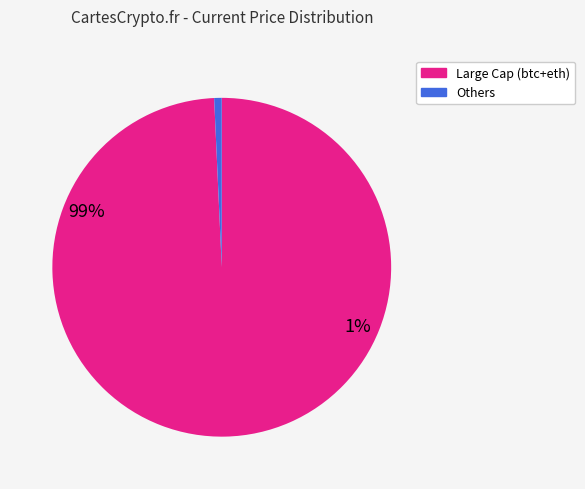

Does any single category account for the majority?

Yes